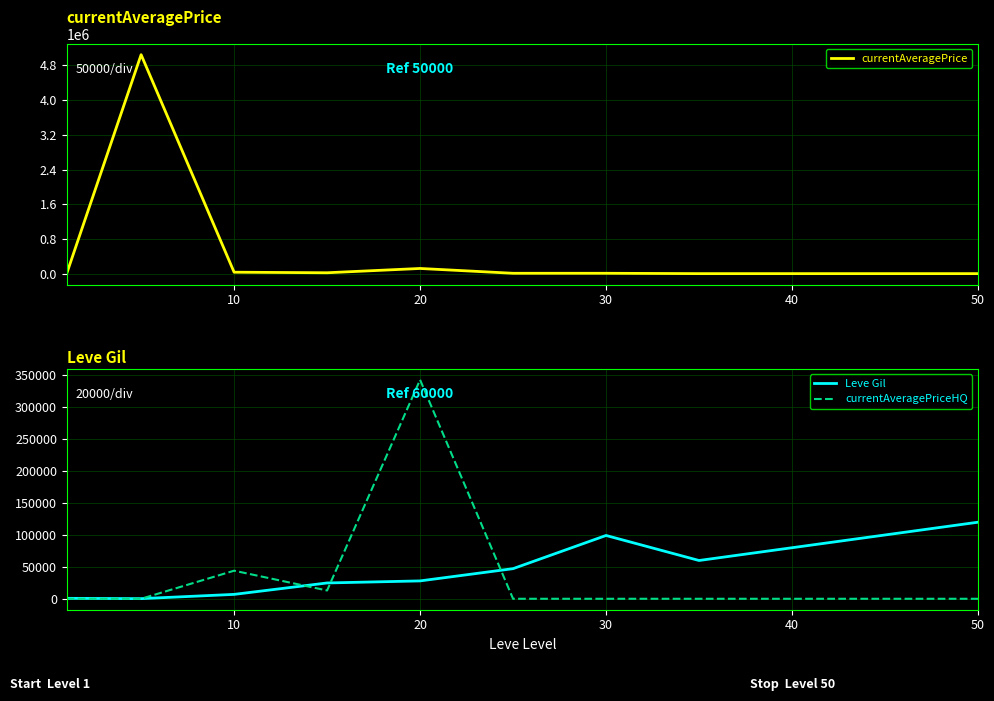

True or false: currentAveragePrice and currentAveragePriceHQ cross at least once.

True